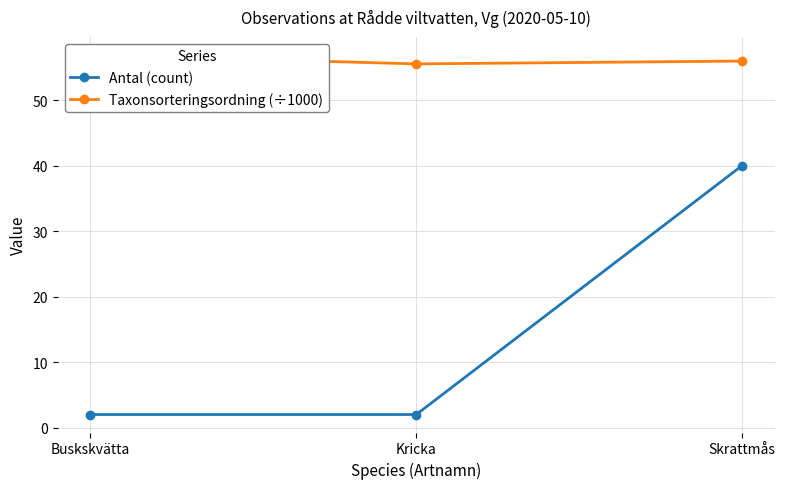

What is the value of the Taxonsorteringsordning (÷1000) point at the 1st from the left?

56.9